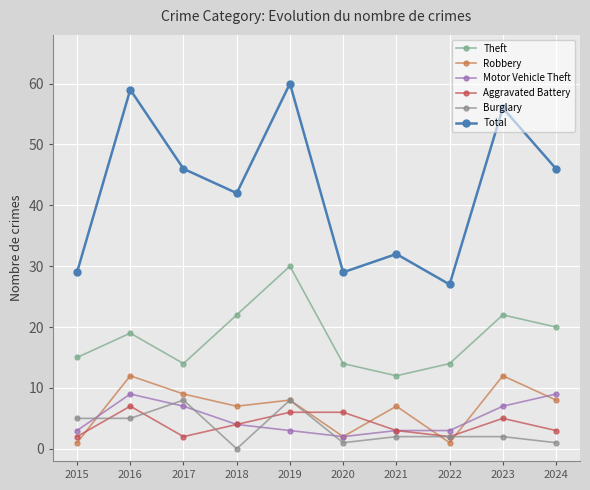

How many data points does each series have?

10